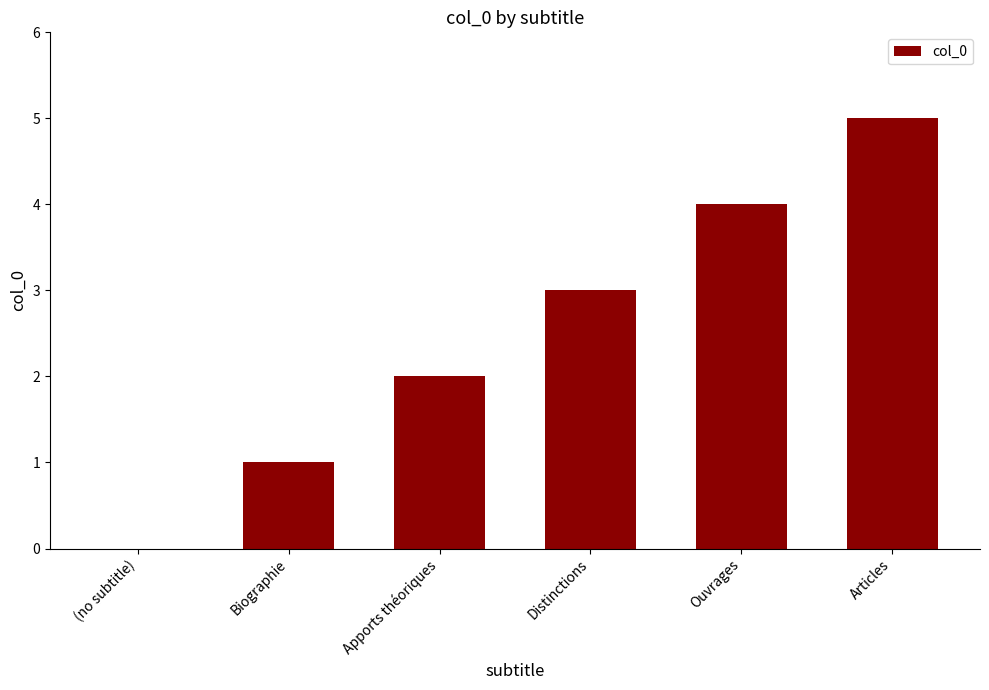

What is the greatest value displayed?

5